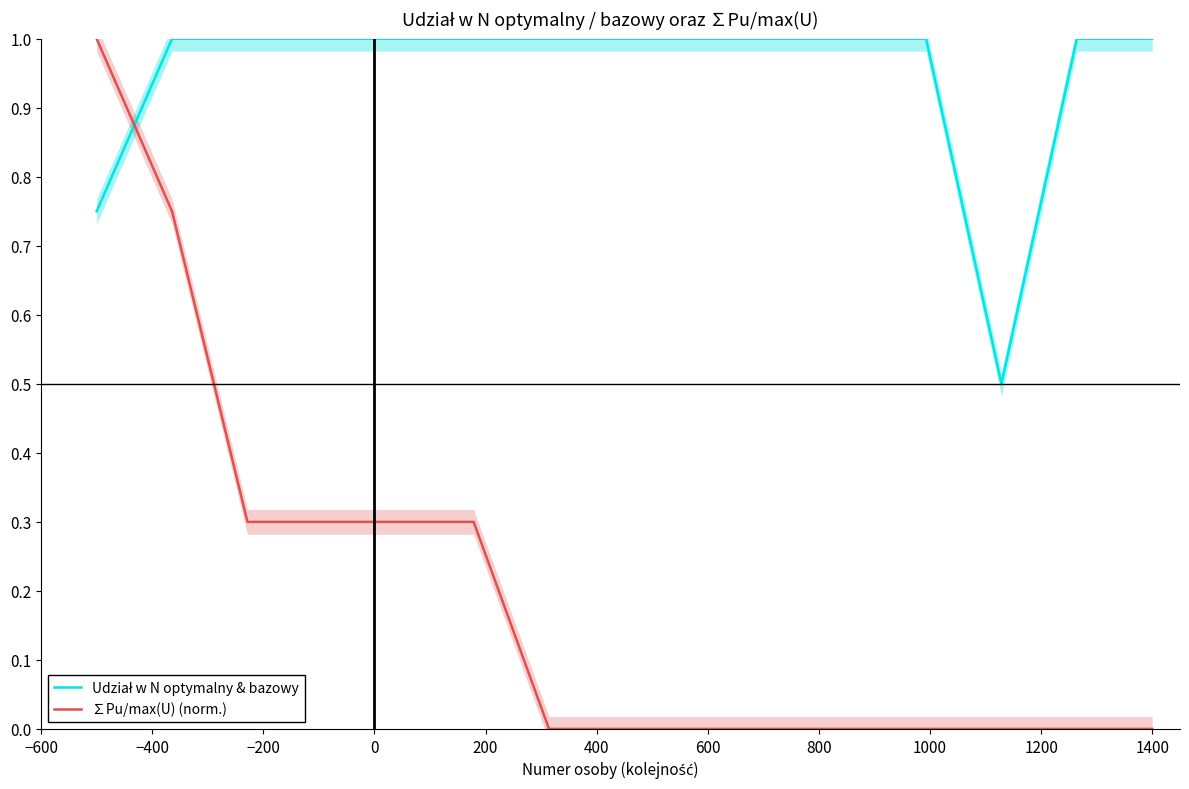

Which series ends up on top after the final intersection of ∑Pu/max(U) (norm.) and Udział w N optymalny & bazowy?

Udział w N optymalny & bazowy